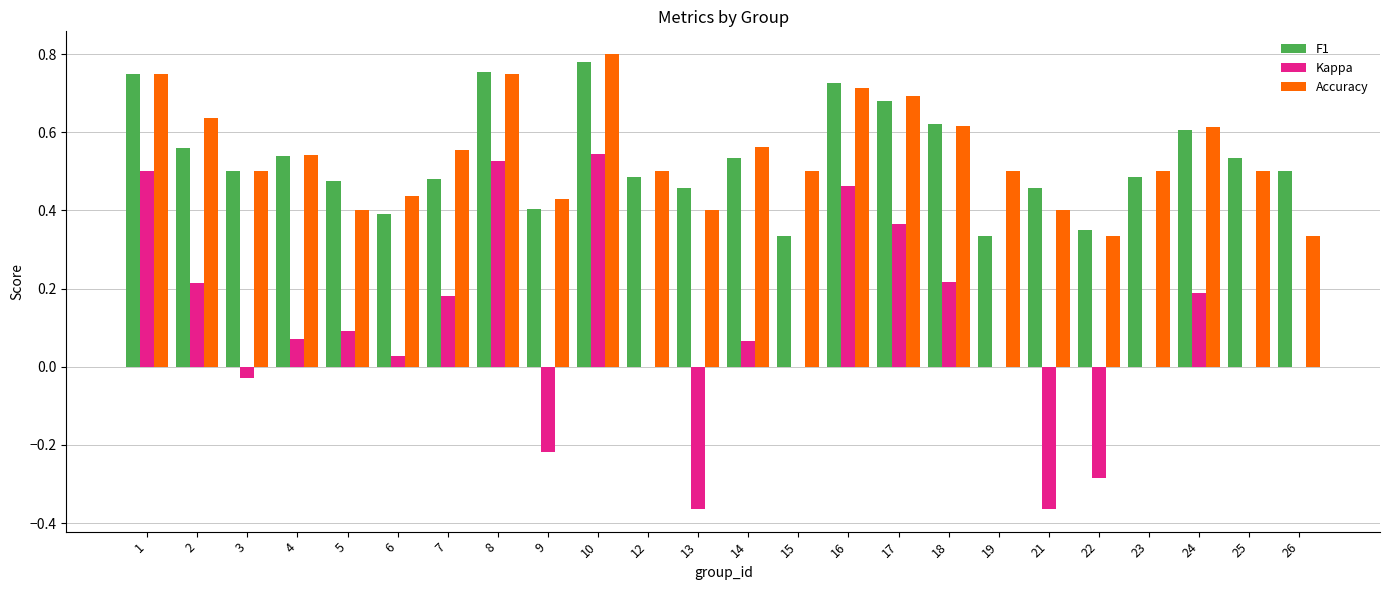

At which category is the sum across all series the highest?

10